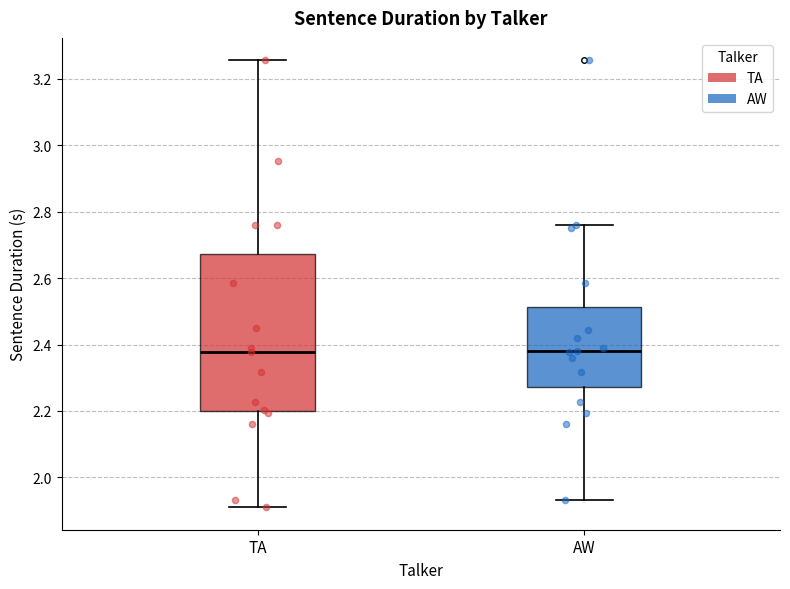

Which box is the tallest, from its lower edge to its upper edge?

TA